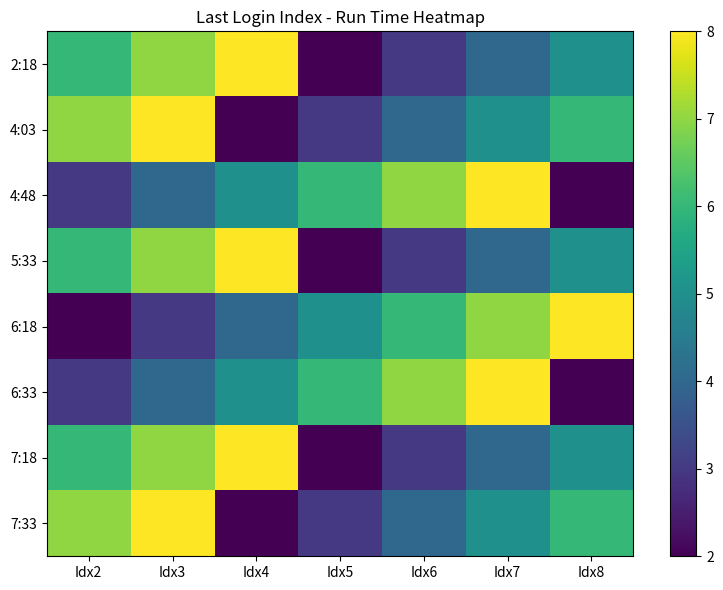

Reading right to left, what are all the values shown in this chart?

2:18: Idx8=5	Idx7=4	Idx6=3	Idx5=2	Idx4=8	Idx3=7	Idx2=6
4:03: Idx8=6	Idx7=5	Idx6=4	Idx5=3	Idx4=2	Idx3=8	Idx2=7
4:48: Idx8=2	Idx7=8	Idx6=7	Idx5=6	Idx4=5	Idx3=4	Idx2=3
5:33: Idx8=5	Idx7=4	Idx6=3	Idx5=2	Idx4=8	Idx3=7	Idx2=6
6:18: Idx8=8	Idx7=7	Idx6=6	Idx5=5	Idx4=4	Idx3=3	Idx2=2
6:33: Idx8=2	Idx7=8	Idx6=7	Idx5=6	Idx4=5	Idx3=4	Idx2=3
7:18: Idx8=5	Idx7=4	Idx6=3	Idx5=2	Idx4=8	Idx3=7	Idx2=6
7:33: Idx8=6	Idx7=5	Idx6=4	Idx5=3	Idx4=2	Idx3=8	Idx2=7